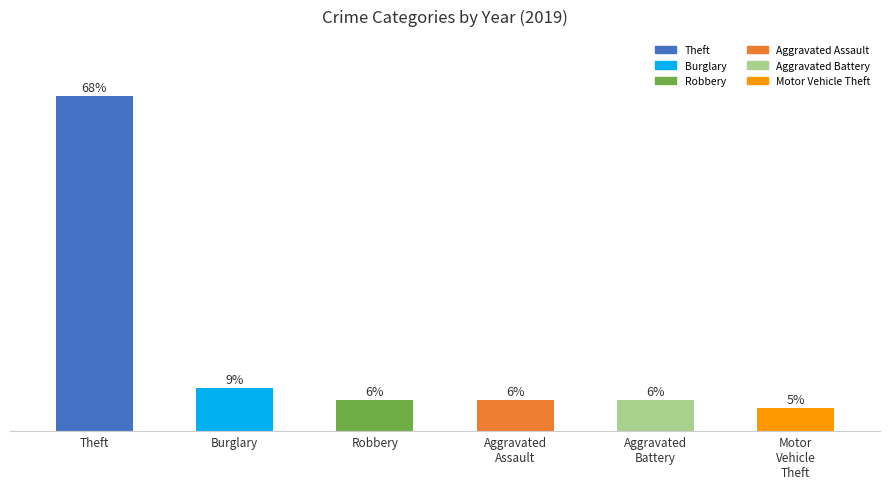

What is the label of the 2nd bar from the left?

Burglary